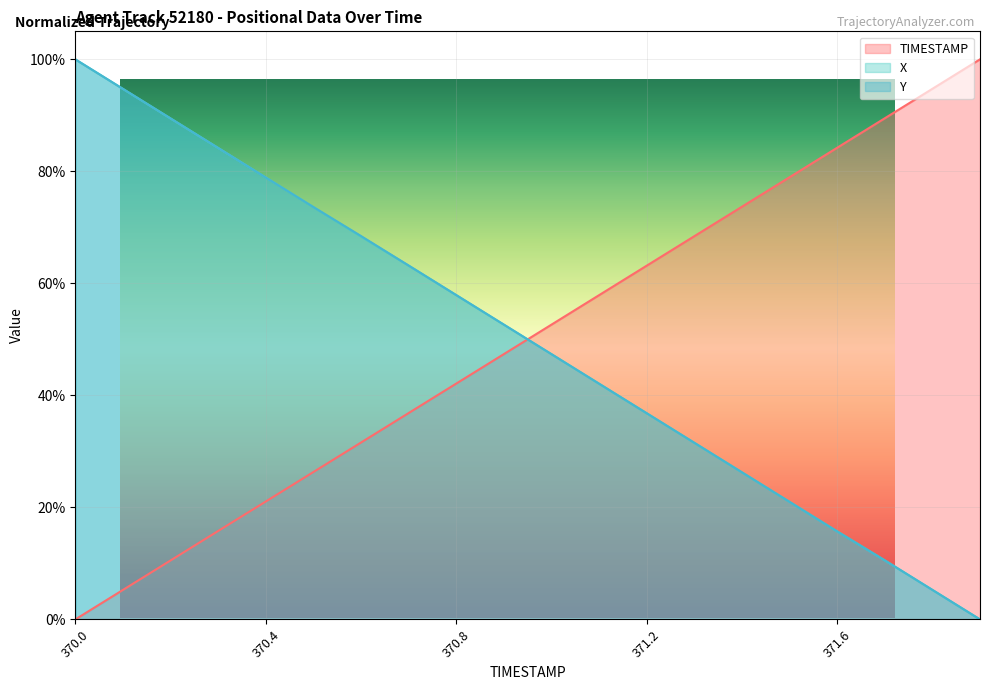

After their last crossing, which series has the higher values: X or TIMESTAMP?

TIMESTAMP